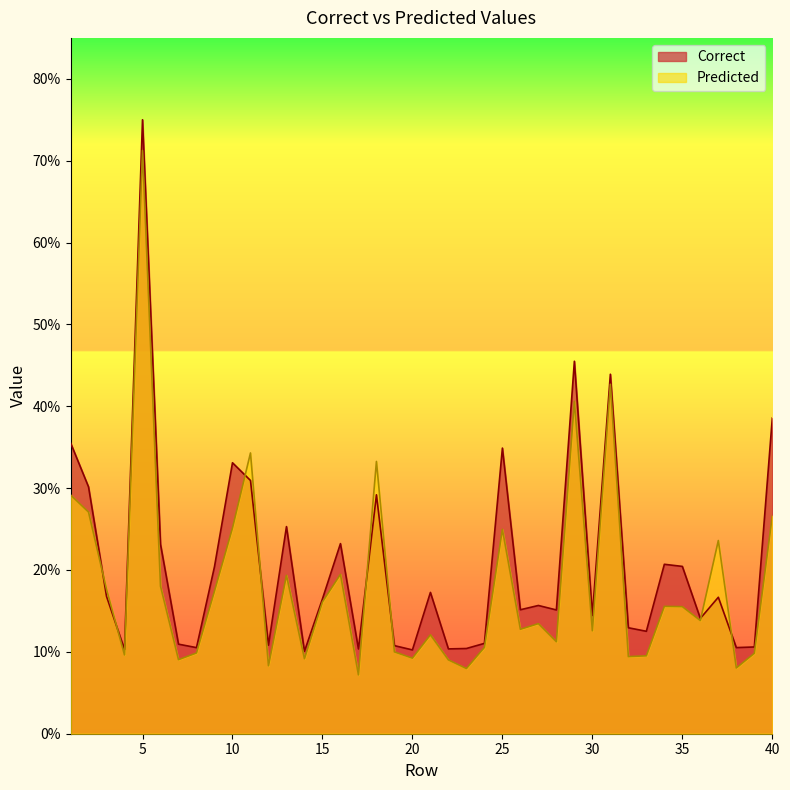

What is the minimum value shown in the chart?

0.1